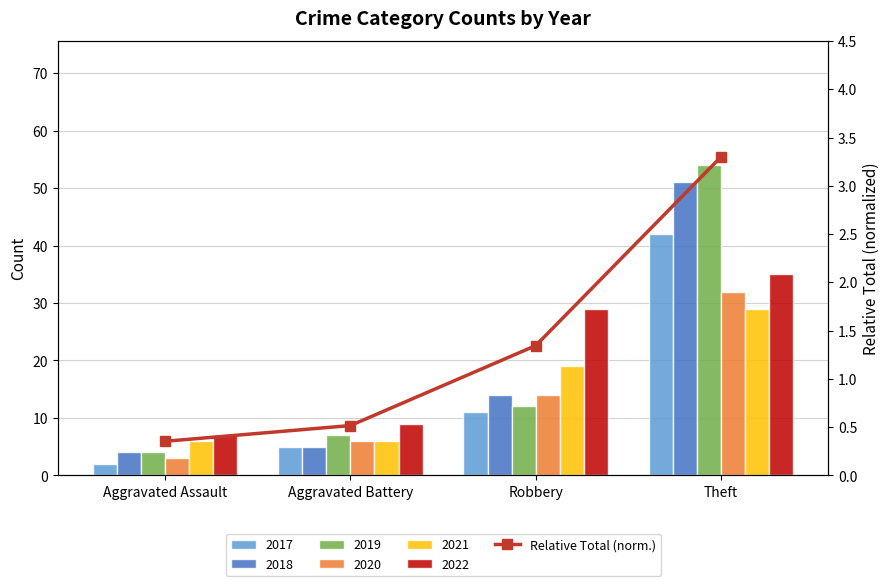

Reading left to right, extract all data points from this chart.

0.4	0.5	1.3	3.3